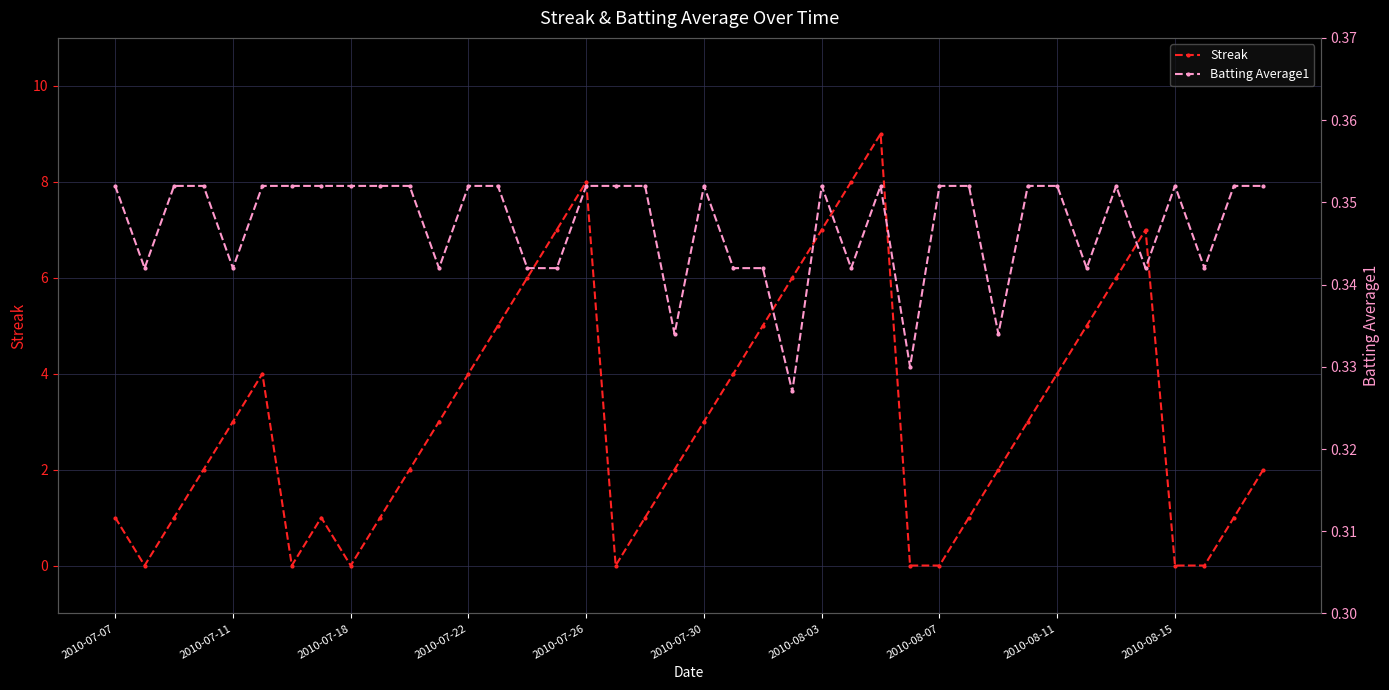

What is the average value of the Batting Average1 series?

0.3